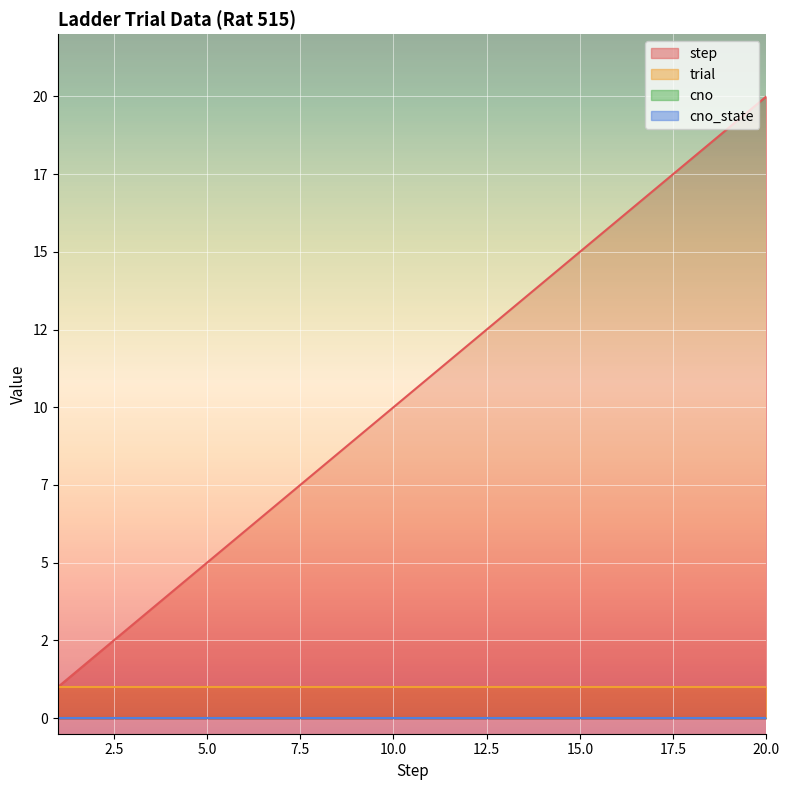

Which series changed the most between 13 and 15?

step